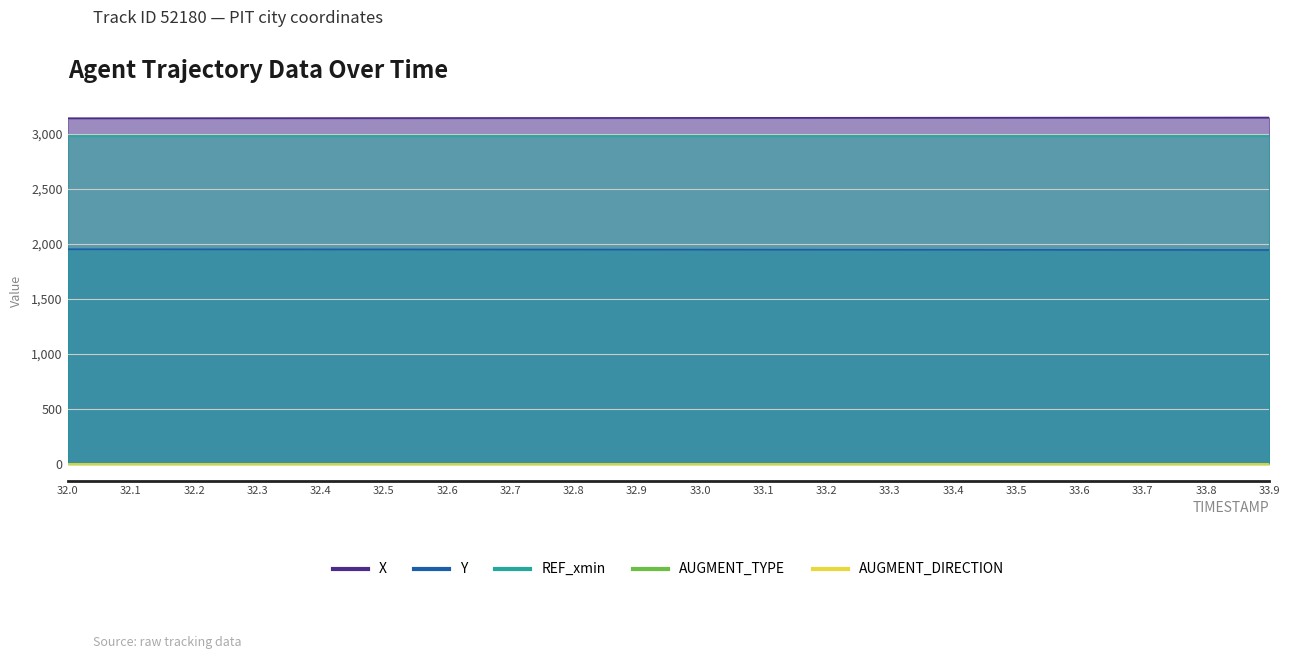

Which category has the lowest value in the Y series?

33.9